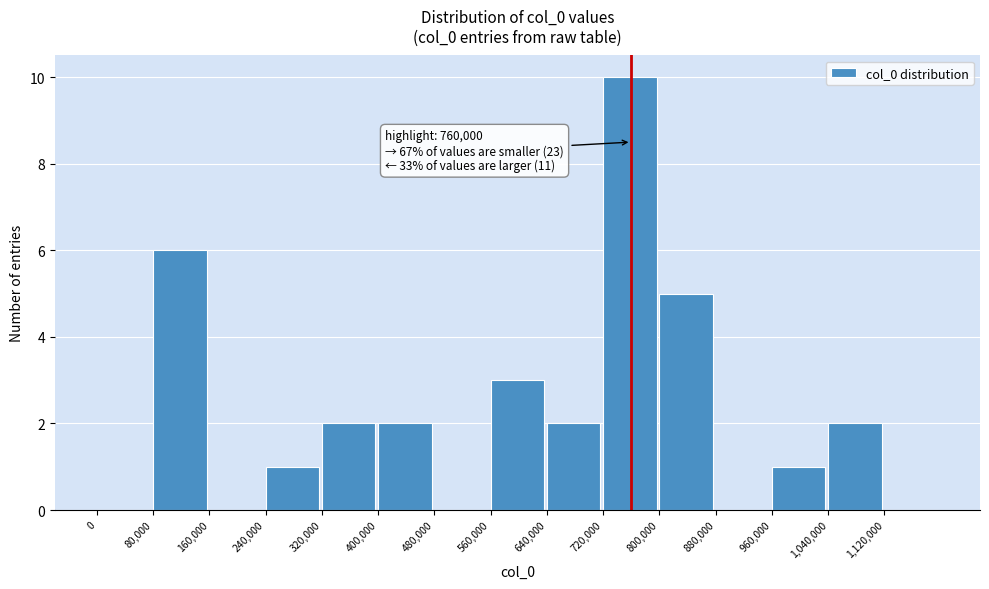

Which range on the x-axis has the tallest bar?

720000 to 800000